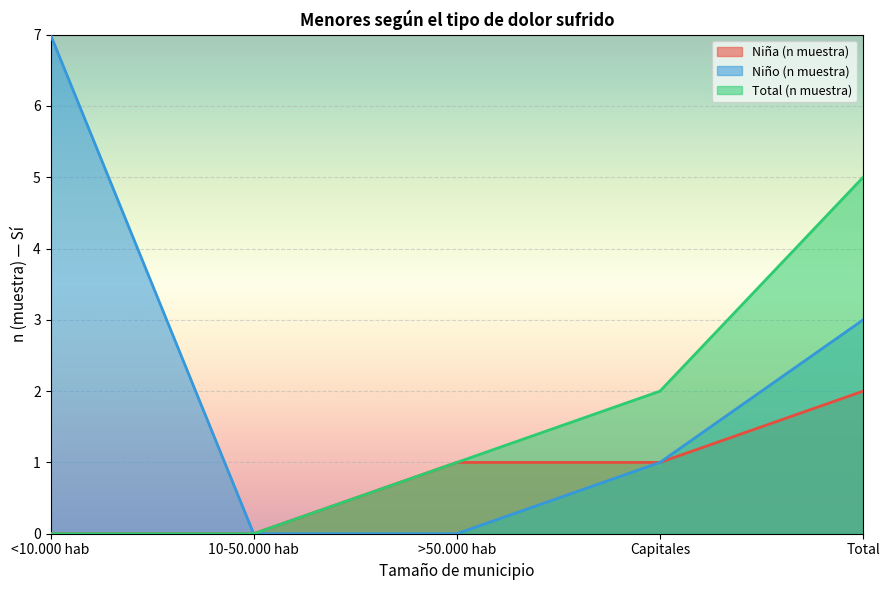

Count the Niño (n muestra) values in the range 0 to 3.

4